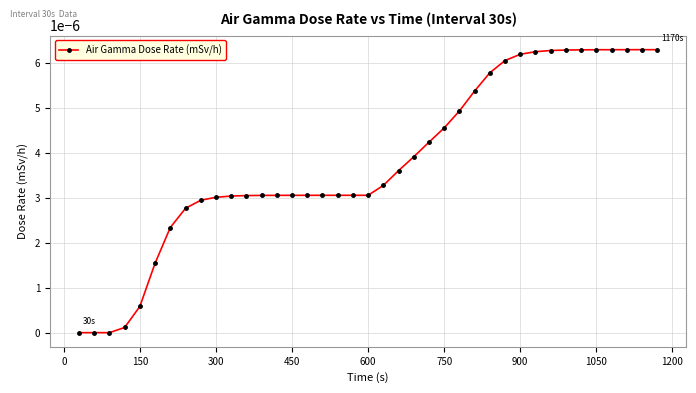

How many distinct data groups are displayed?

1